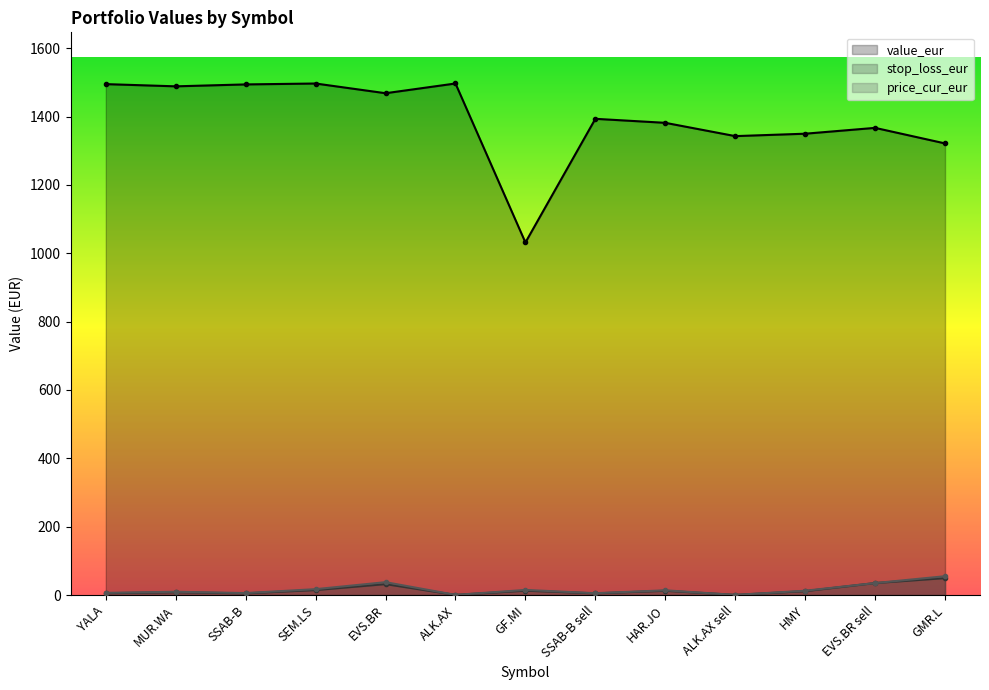

True or false: price_cur_eur and value_eur intersect in this chart.

False